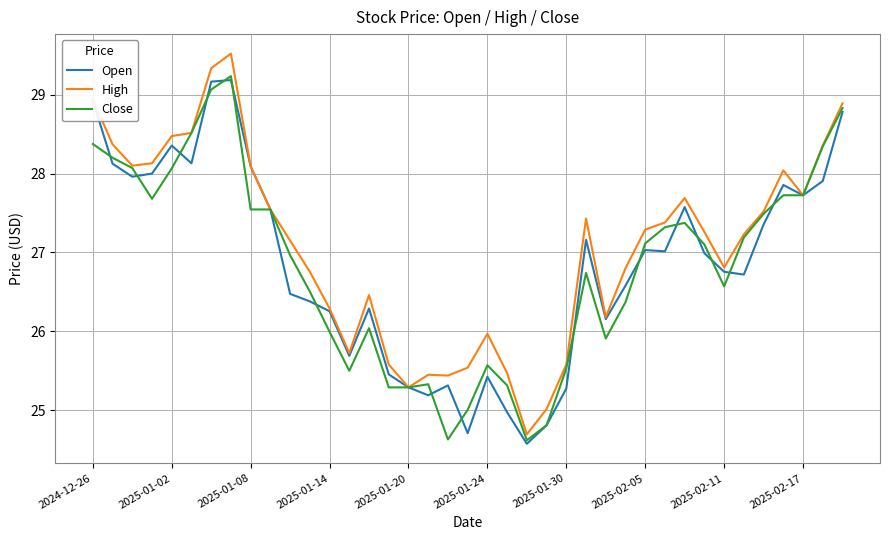

What is the sum of all Open values?

1047.2